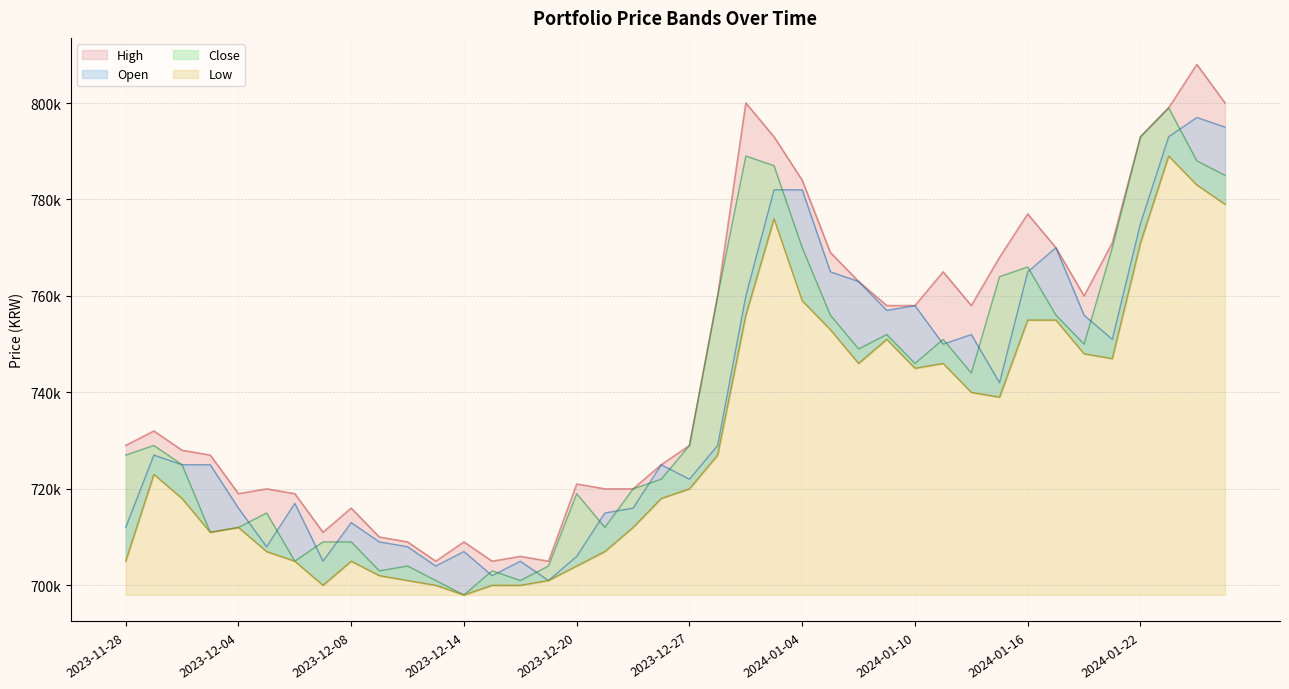

Which series has the widest spread of values?

High